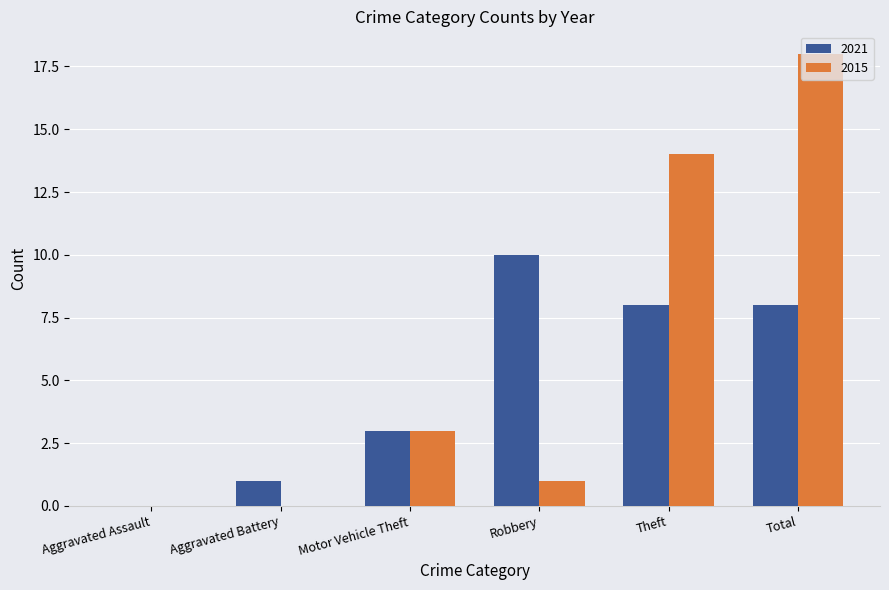

What is the maximum value for 2015?

18